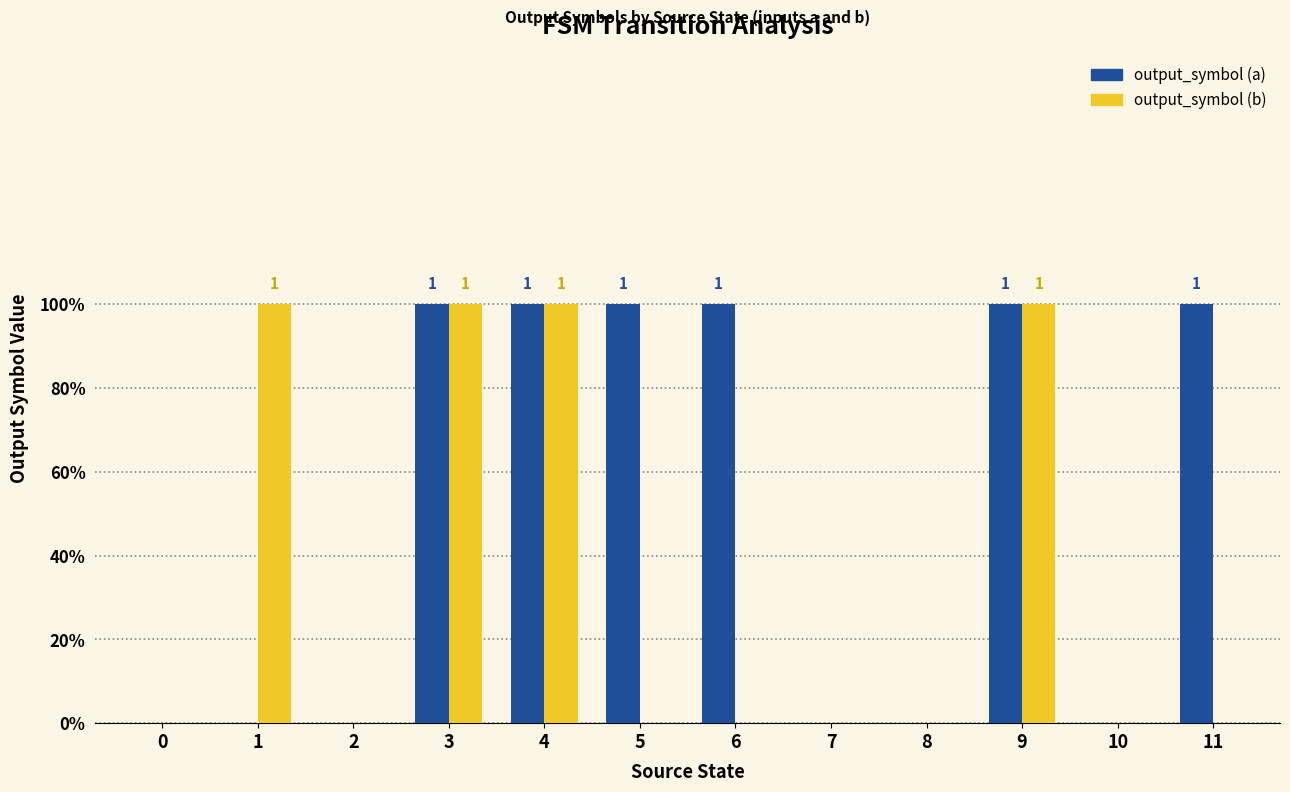

Rank the categories by output_symbol (b) value from highest to lowest.

1, 3, 4, 9, 0, 2, 5, 6, 7, 8, 10, 11